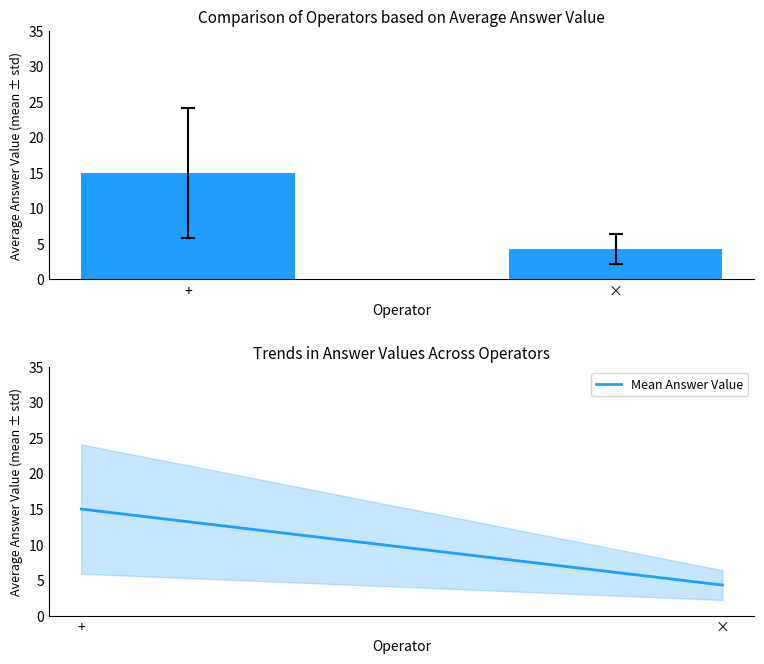

The value at + is 8.8. True or false?

False